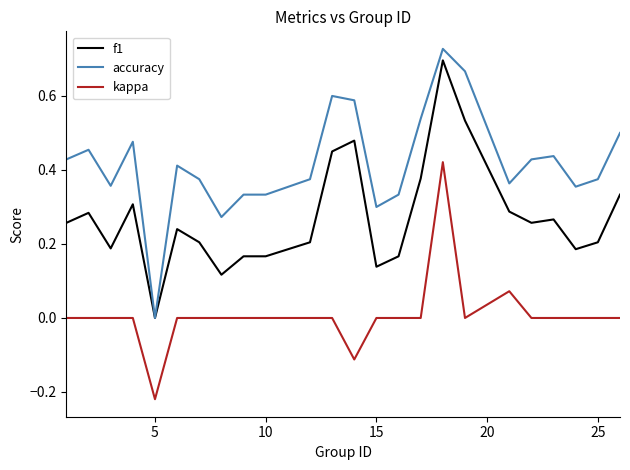

List the series in order of their overall mean, lowest first.

kappa, f1, accuracy